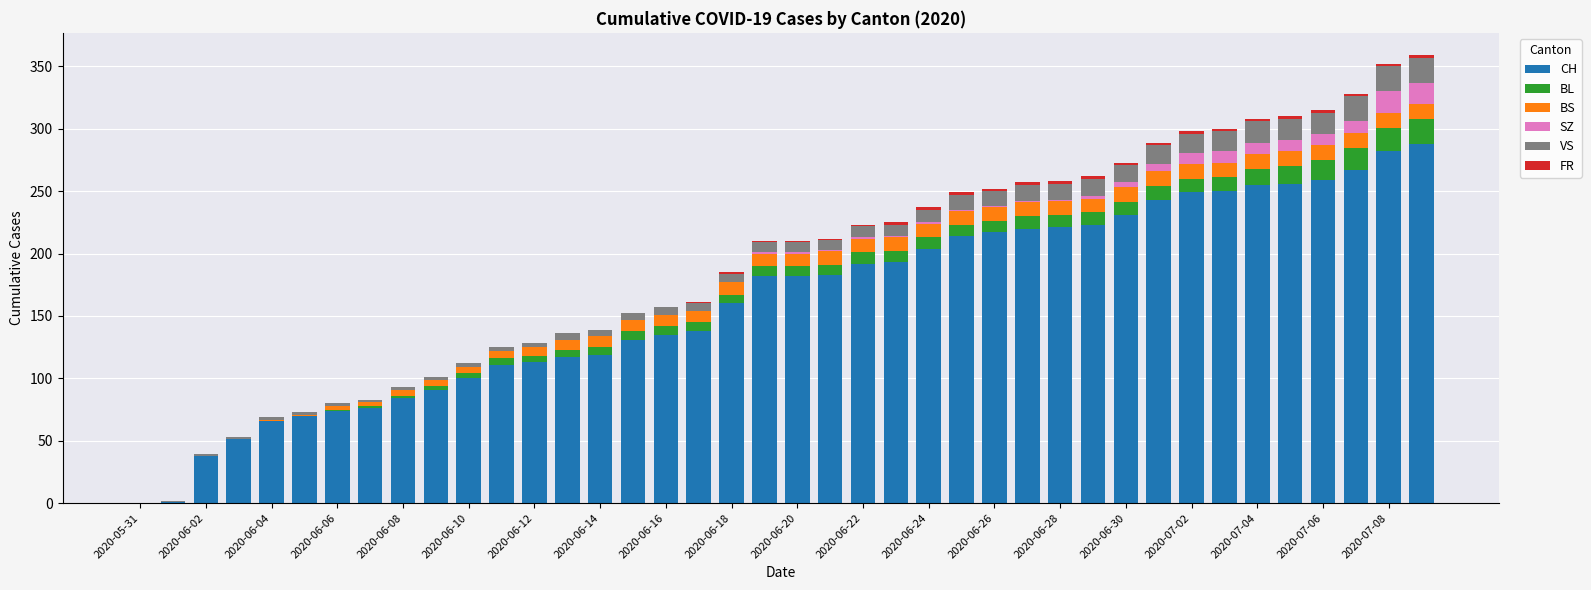

What is the highest value of the CH series?

288